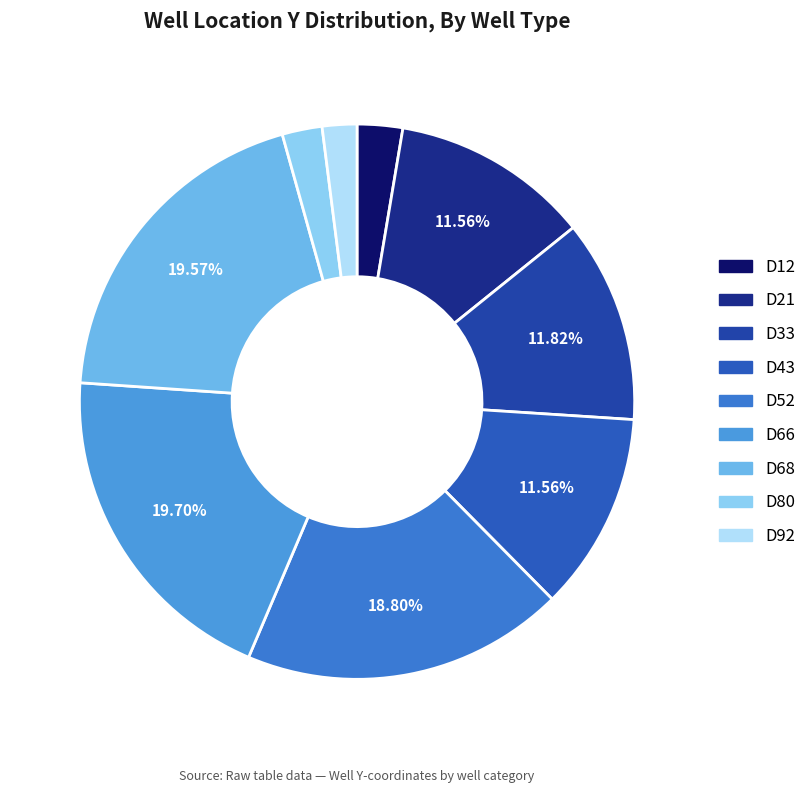

To the nearest percent, what percentage of the pie is D12?

3%